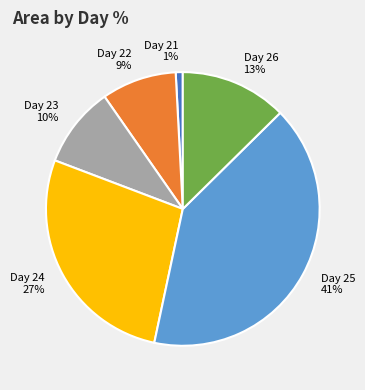

Is it true that Day 25 is 50% of the pie?

False